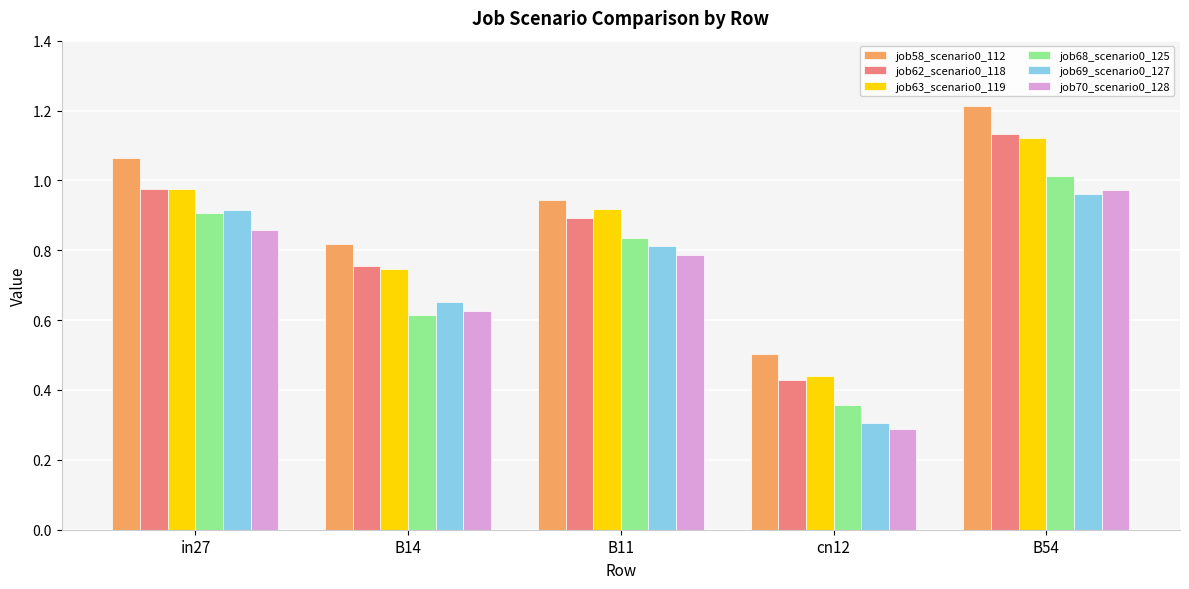

At which label is job68_scenario0_125 closest to 0?

cn12